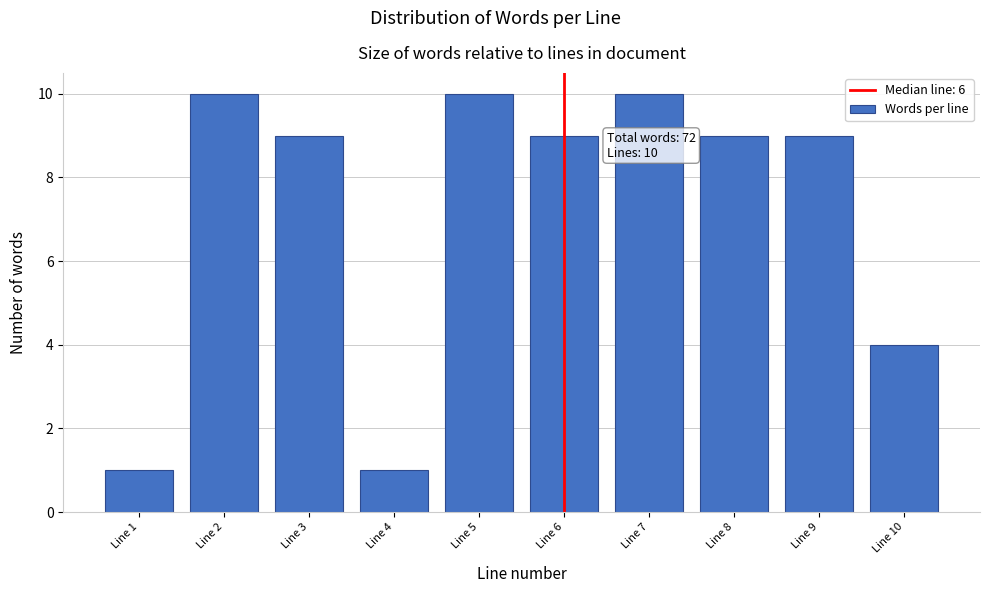

Reading left to right, what are all the values shown in this chart?

1	10	9	1	10	9	10	9	9	4